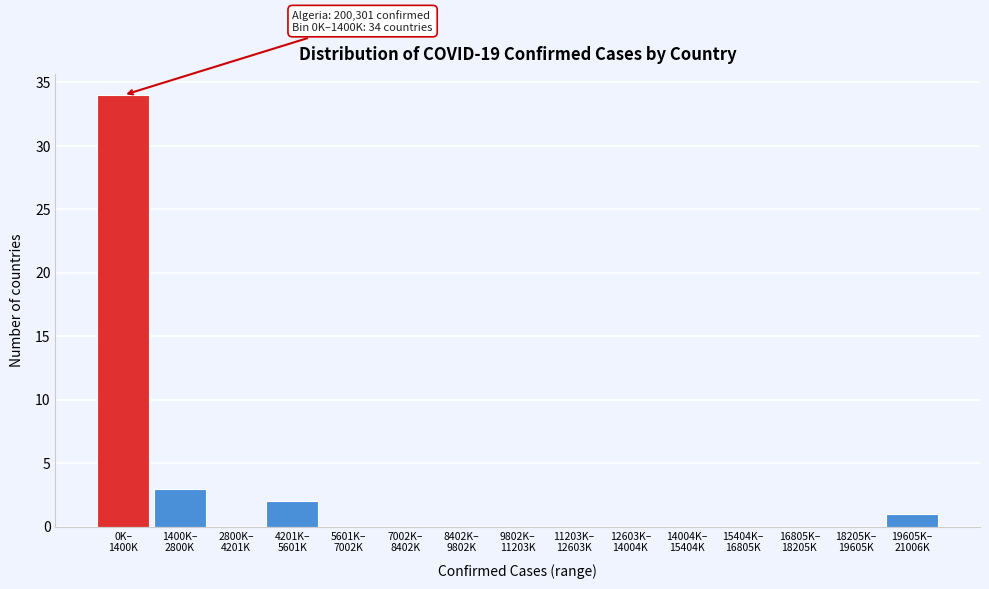

What is the sum of all values?

40